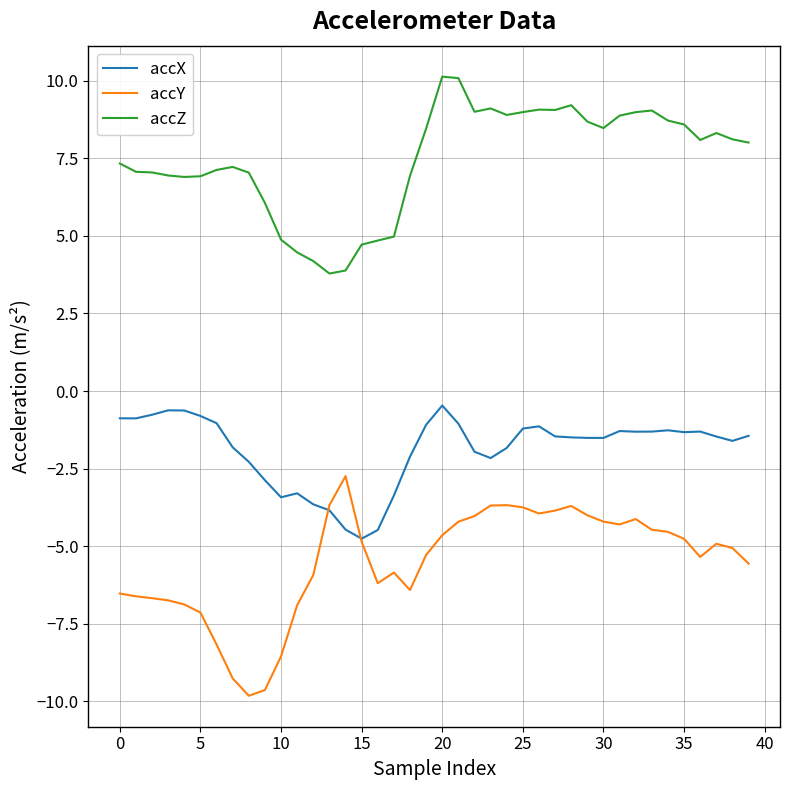

True or false: accX and accZ intersect in this chart.

False